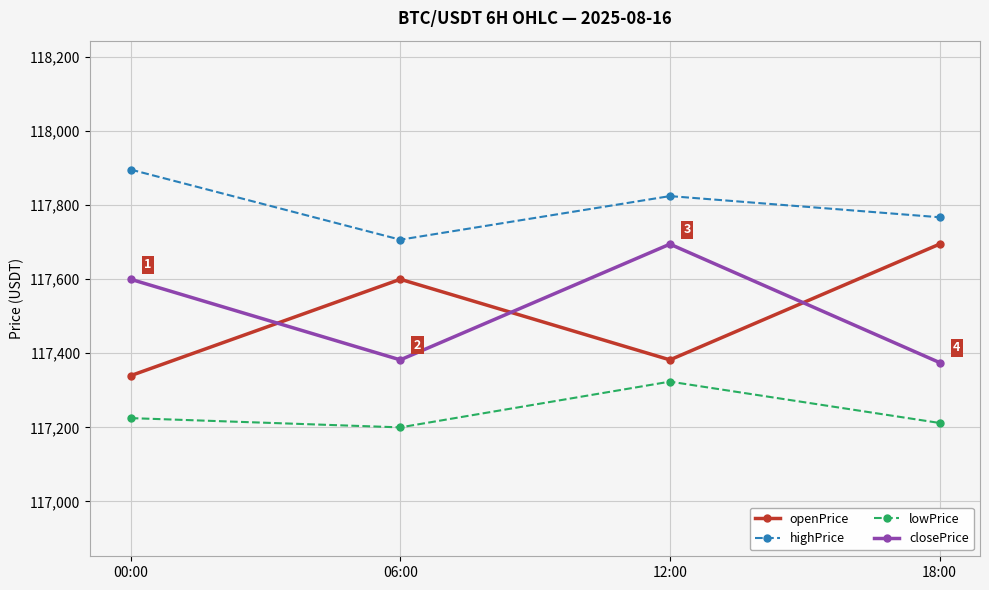

What is the sum of all openPrice values?

470016.2